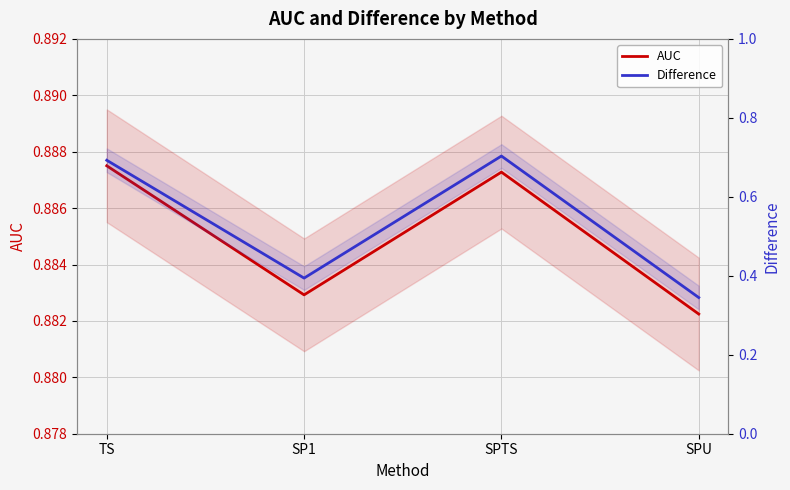

Reading left to right, extract all data points from this chart.

AUC: TS=0.9	SP1=0.9	SPTS=0.9	SPU=0.9
Difference: TS=0.7	SP1=0.4	SPTS=0.7	SPU=0.3